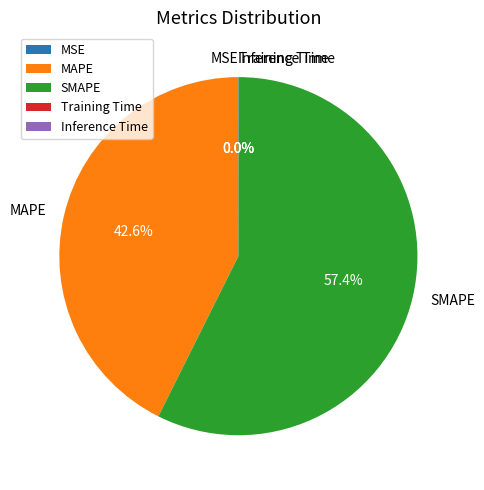

Which slice represents more than half of the pie?

SMAPE